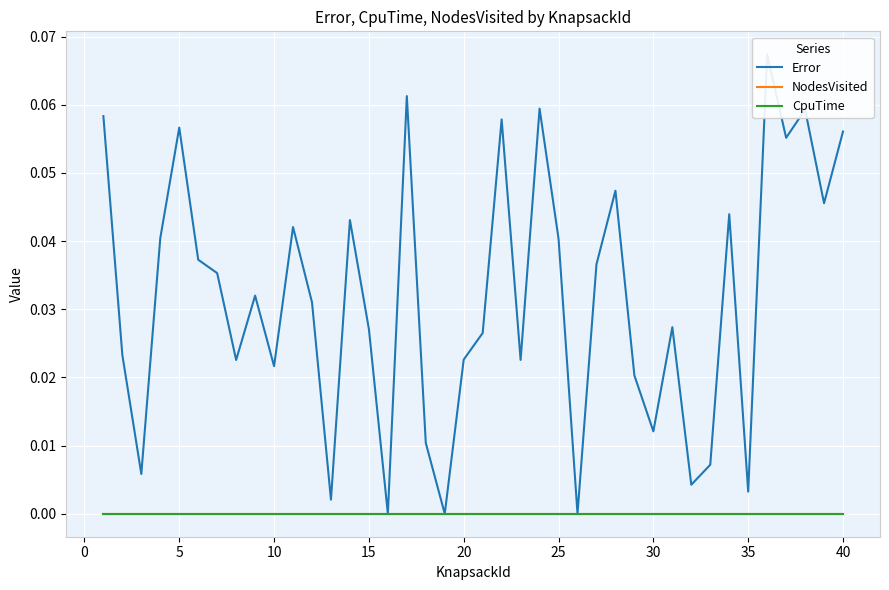

True or false: Error has more than 1 points higher than both neighbors.

True